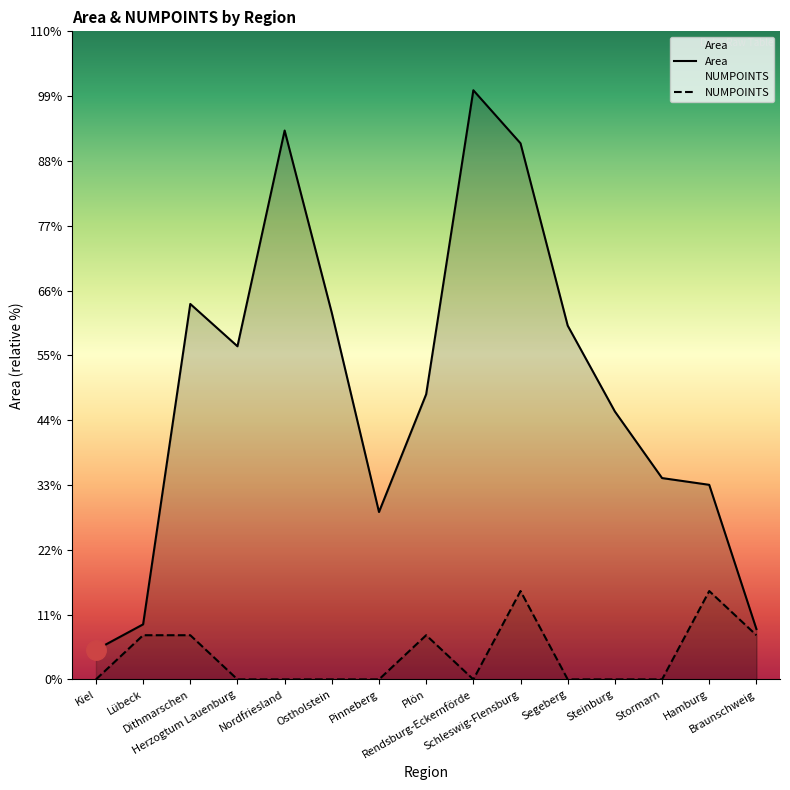

Which series has the widest spread of values?

Area